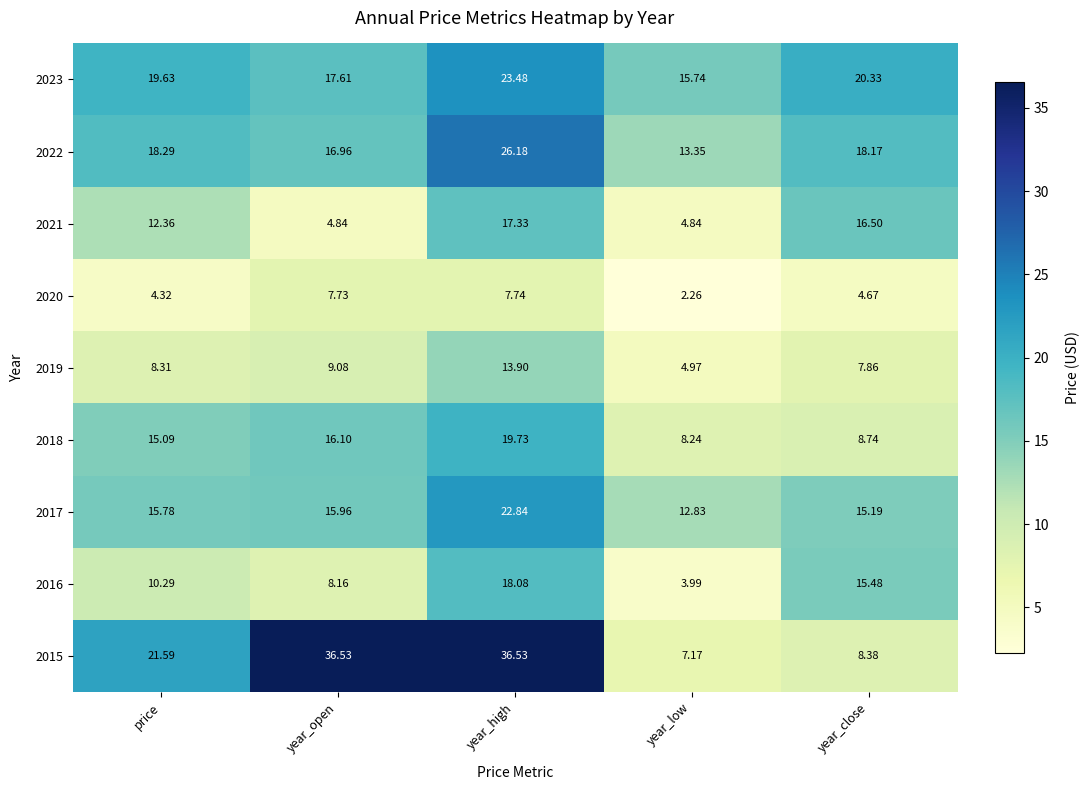

At which label does 2016 reach its peak?

year_high